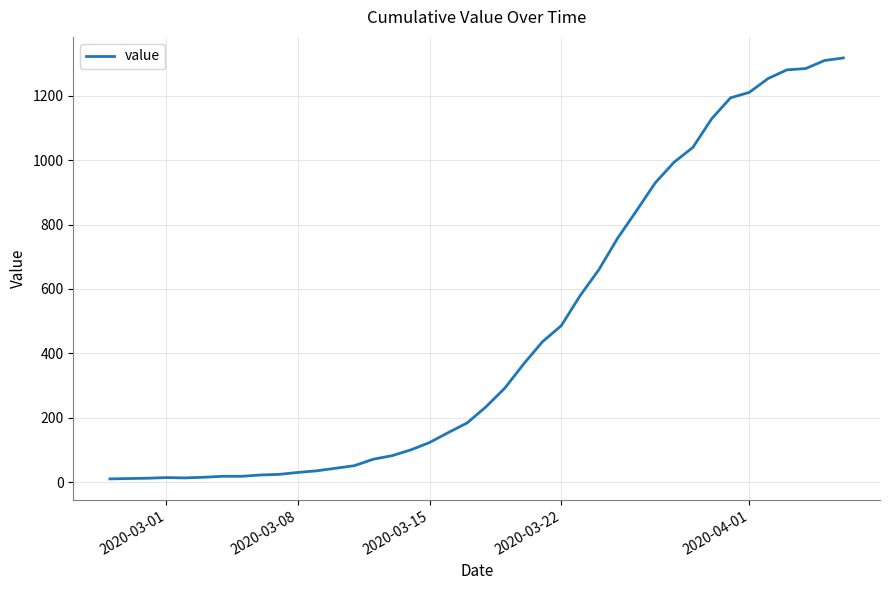

What is the greatest value displayed?

1318